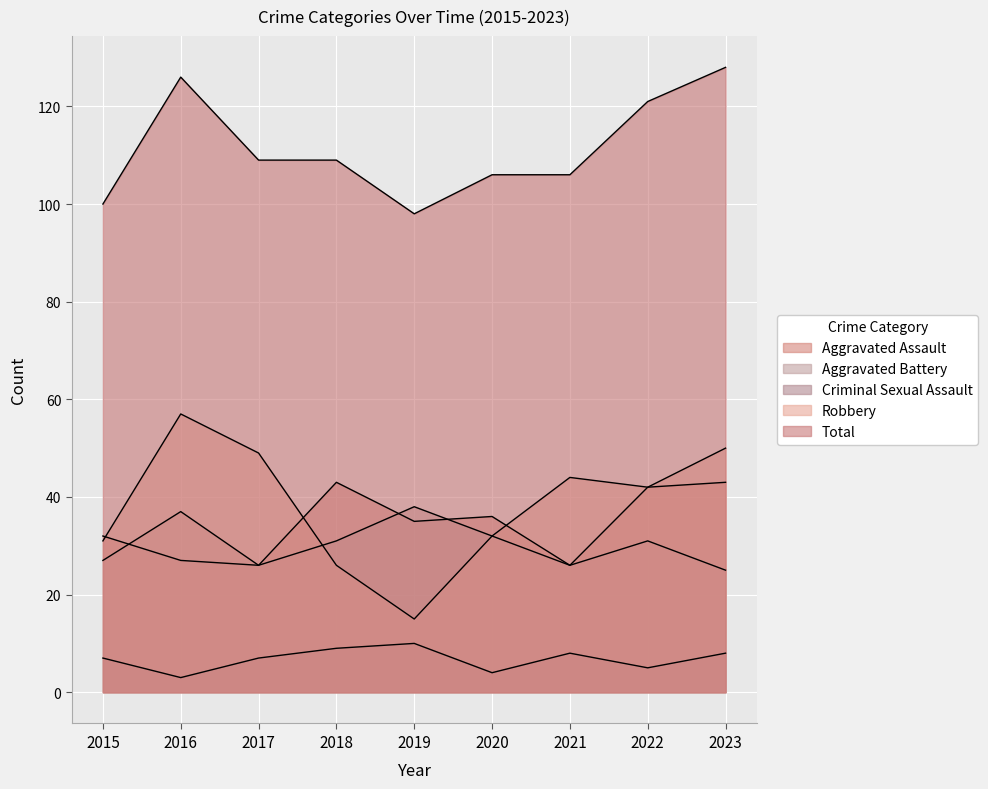

Between 2016 and 2023, which series saw the biggest shift?

Aggravated Assault